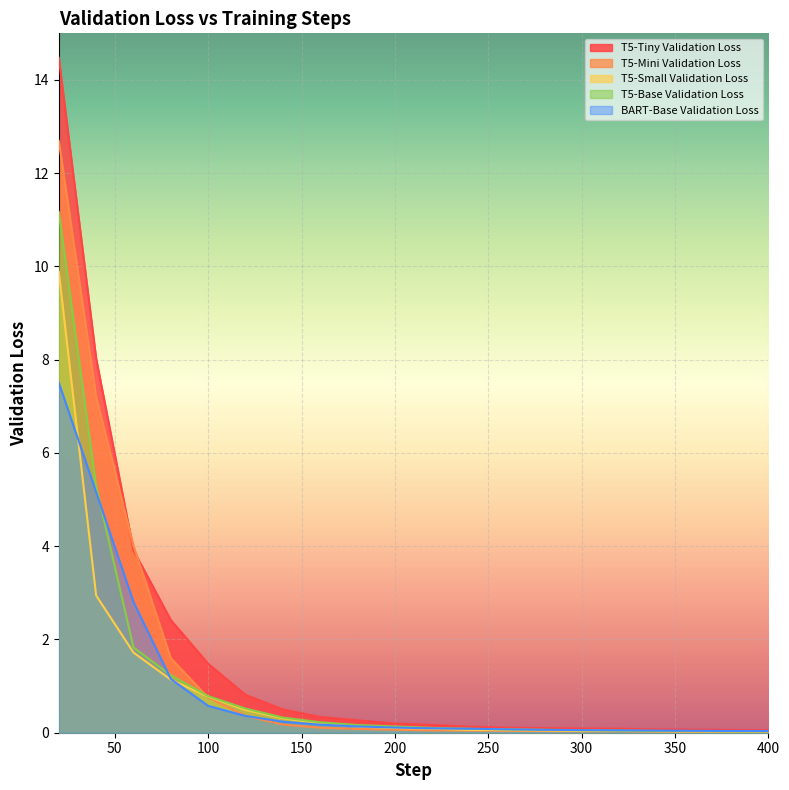

Where is T5-Tiny Validation Loss nearest to the value 7?

40